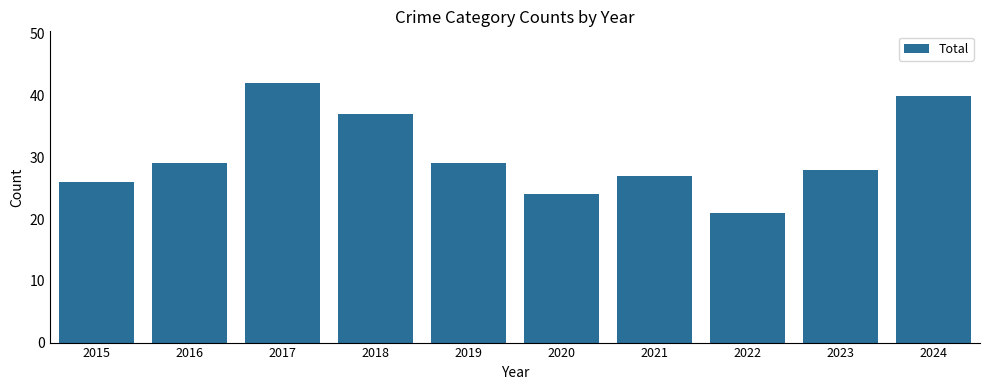

How many values are below 29?

5